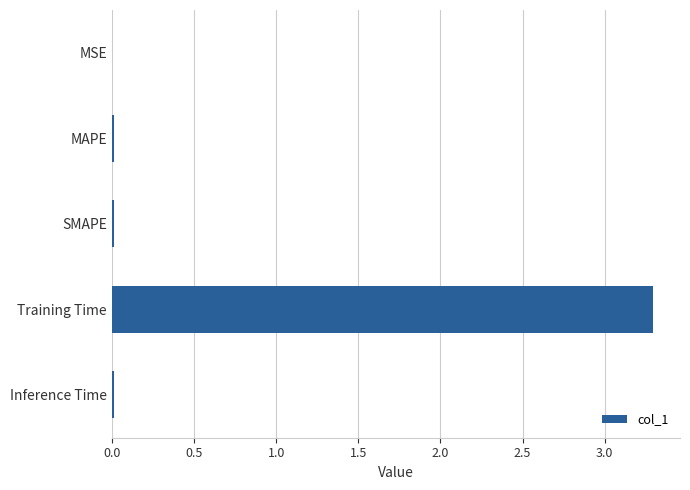

The value at MAPE is 0.0. True or false?

True